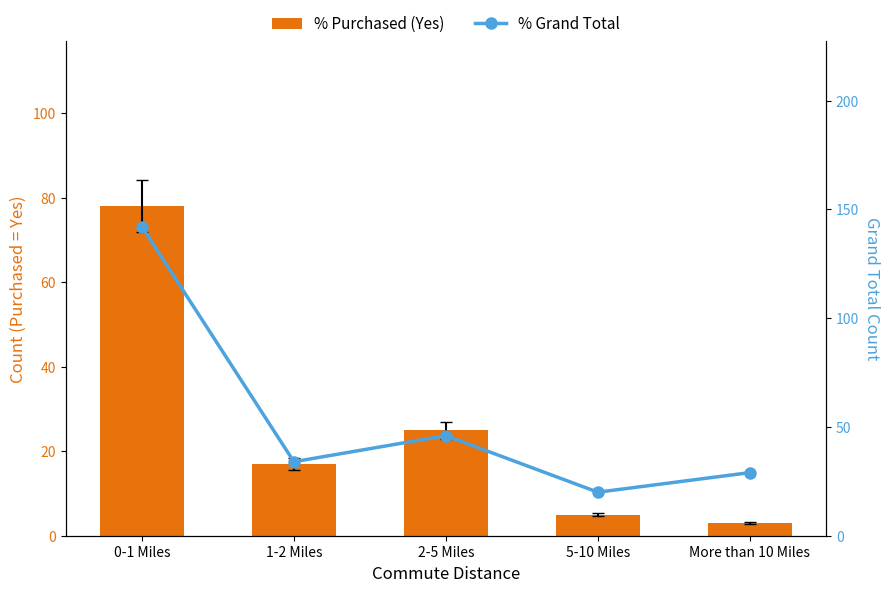

At which label does % Purchased (Yes) first exceed 17?

0-1 Miles